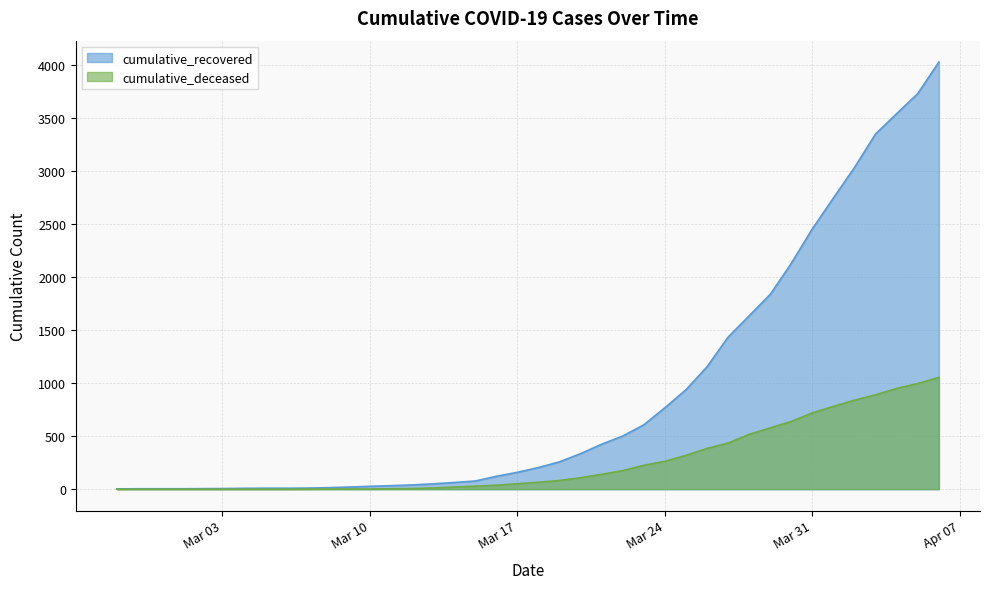

Count the number of data series in this chart.

2